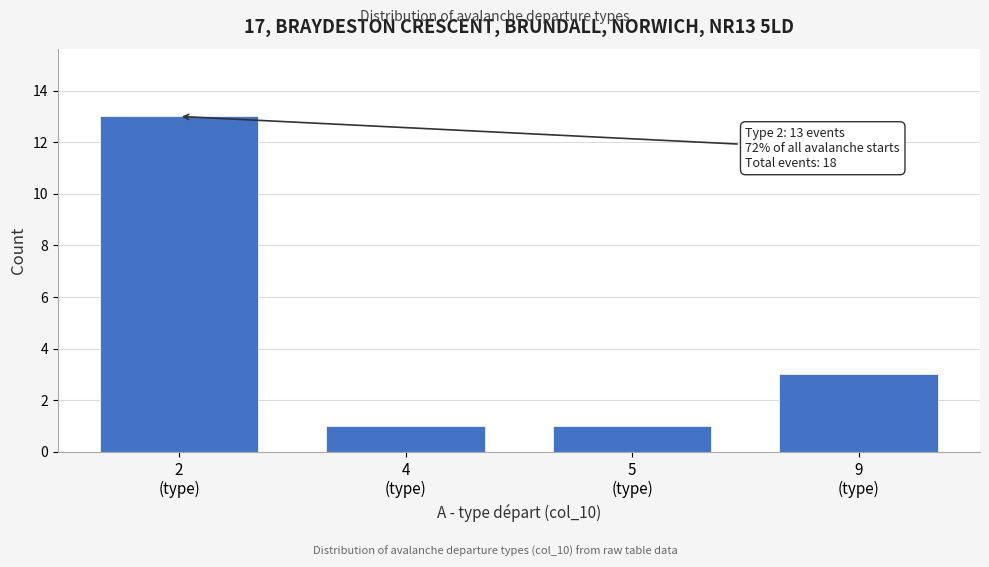

Reading left to right, list all the values displayed in this chart.

13	1	1	3